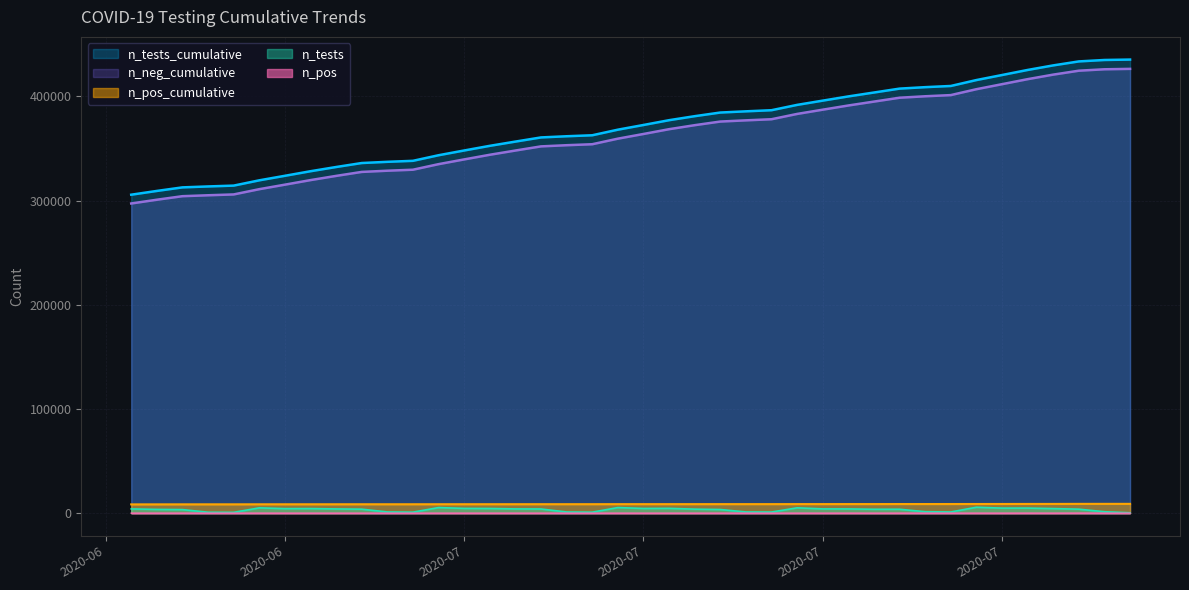

How many values in the n_pos series are below 10?

20